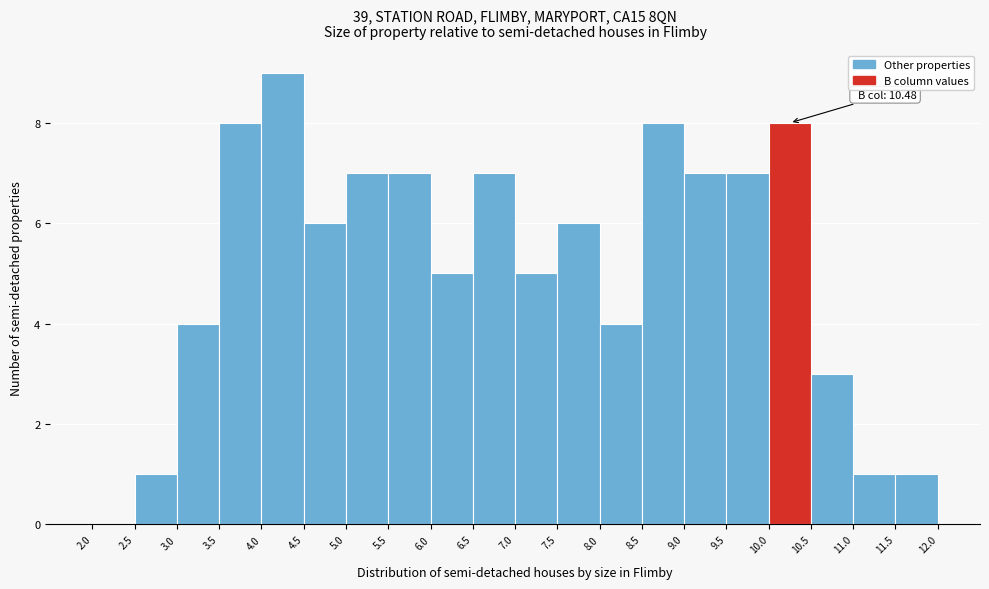

Over which range of the x-axis is the bar tallest?

4.0 to 4.5